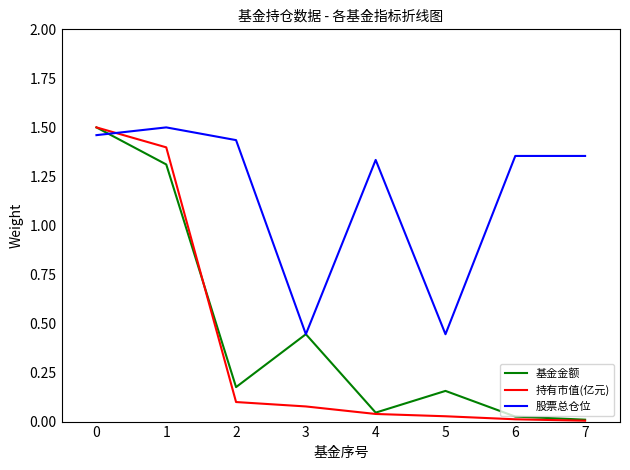

Which series has the largest total across all categories?

股票总仓位